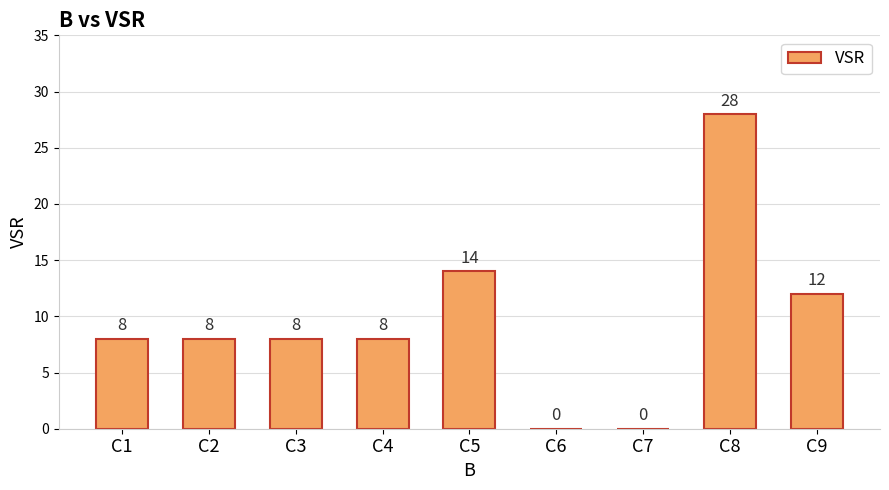

Reading left to right, extract all data points from this chart.

C1=8	C2=8	C3=8	C4=8	C5=14	C6=0	C7=0	C8=28	C9=12